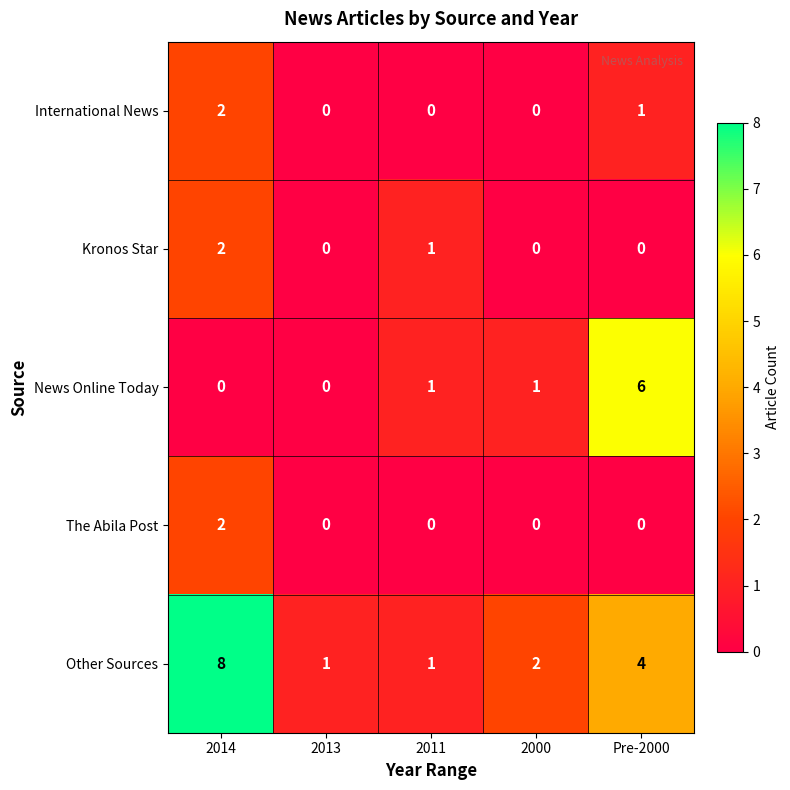

At which label does Other Sources first exceed 2?

2014